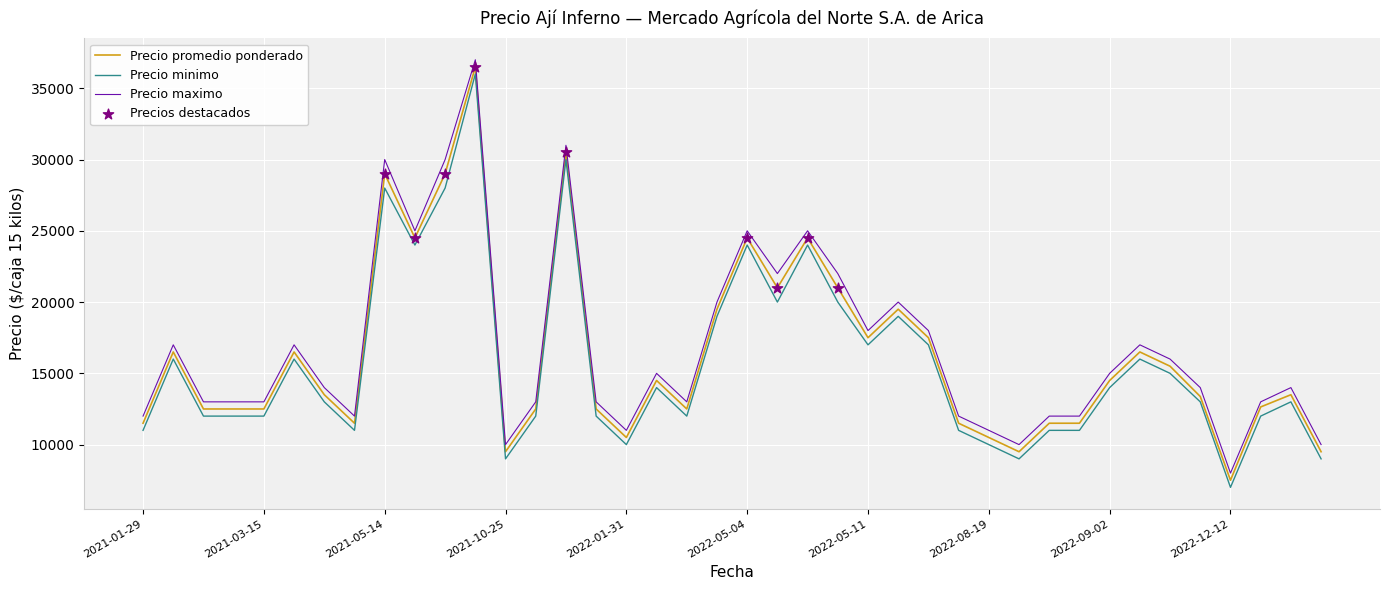

What is the maximum value shown in the chart?

37000